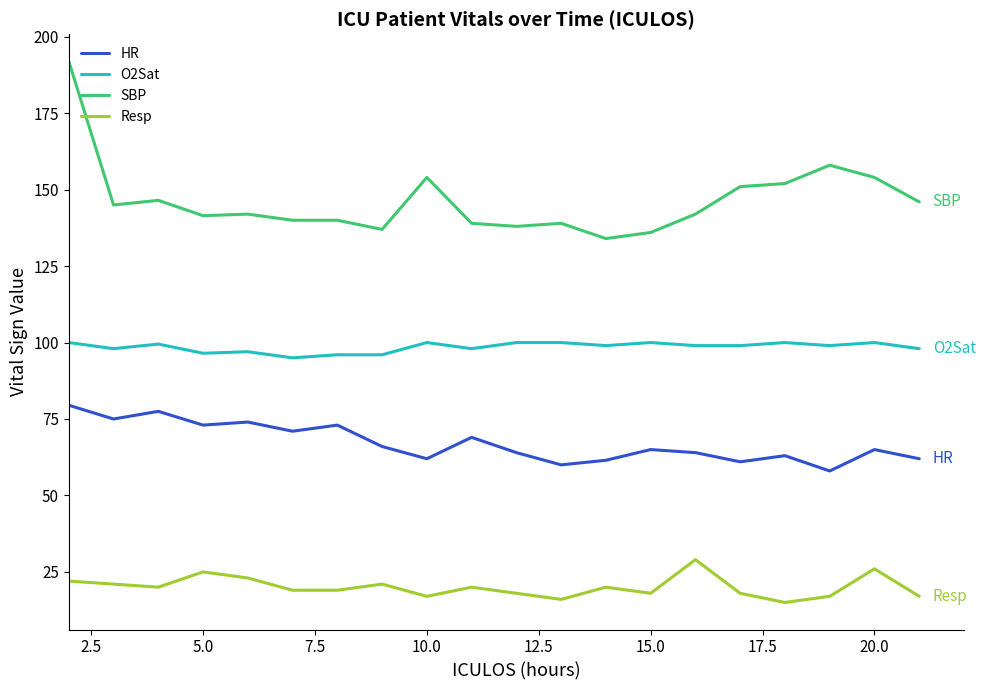

What is the difference between the maximum and minimum values in the SBP series?

58.0